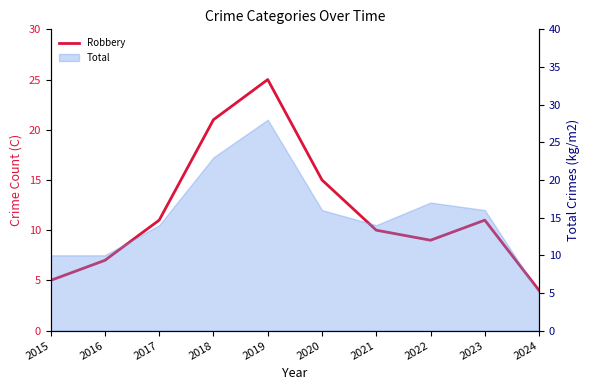

Reading left to right, what are all the values shown in this chart?

5	7	11	21	25	15	10	9	11	4